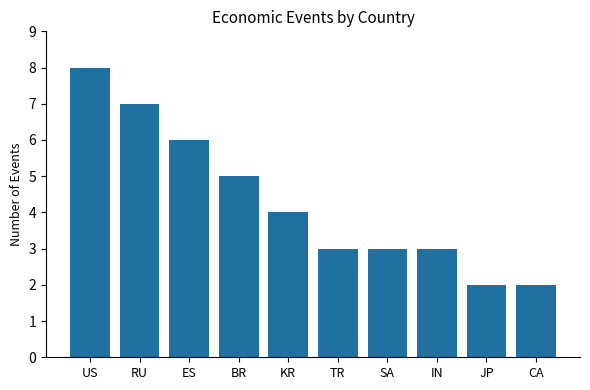

What is the approximate value at SA?

3